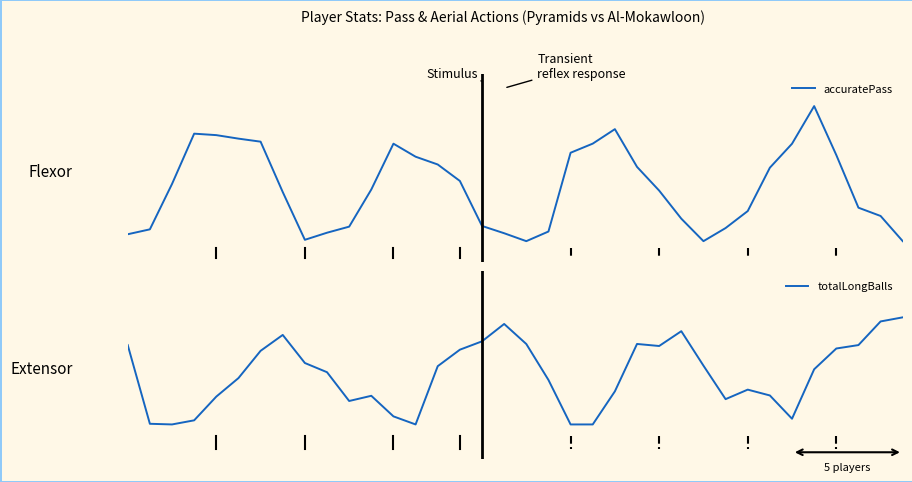

Between 9 and 10, which series saw the biggest shift?

totalLongBalls